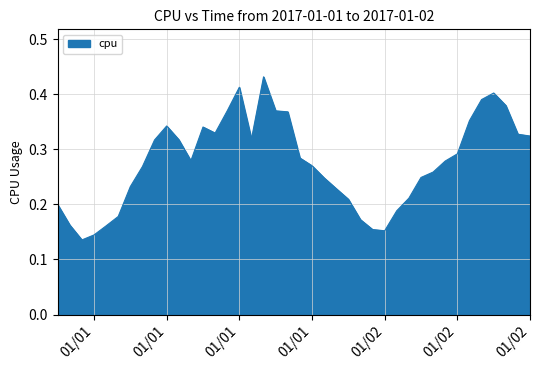

What is the value of the 9th point from the left?

0.3